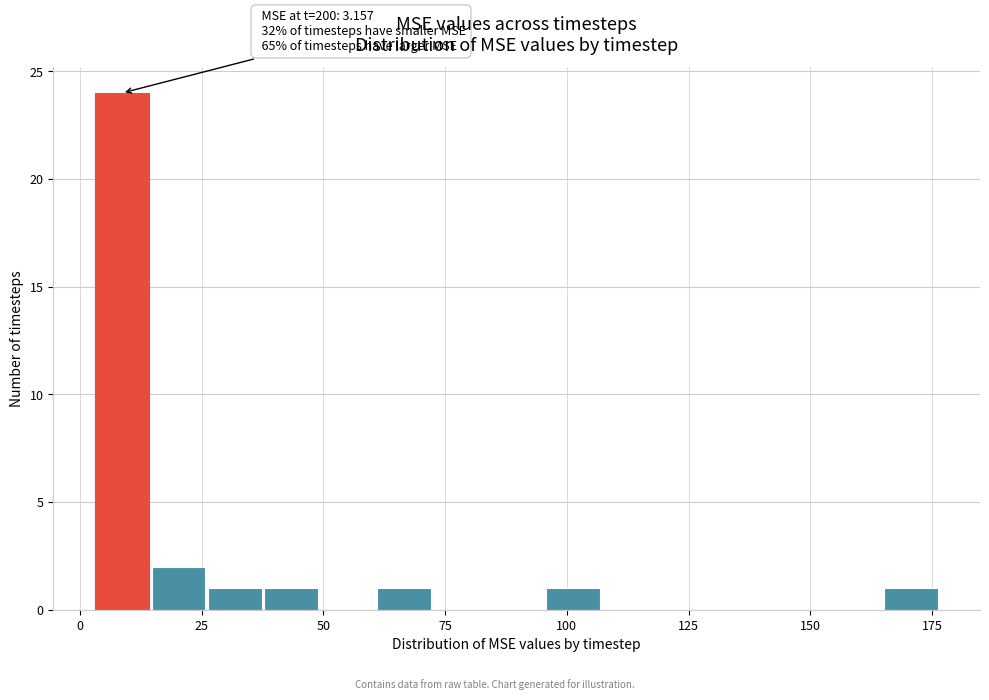

Read against the x-axis, roughly where is the centre of the tallest bar?

10